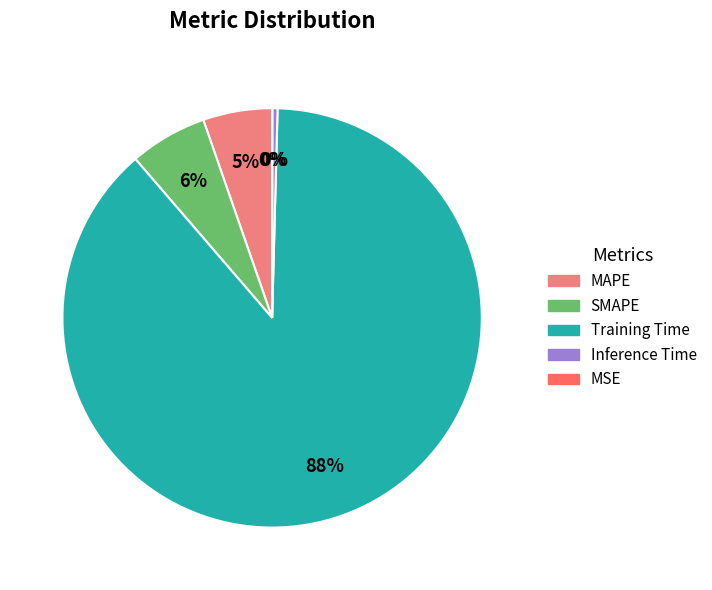

To the nearest percent, what is the average slice percentage?

20%